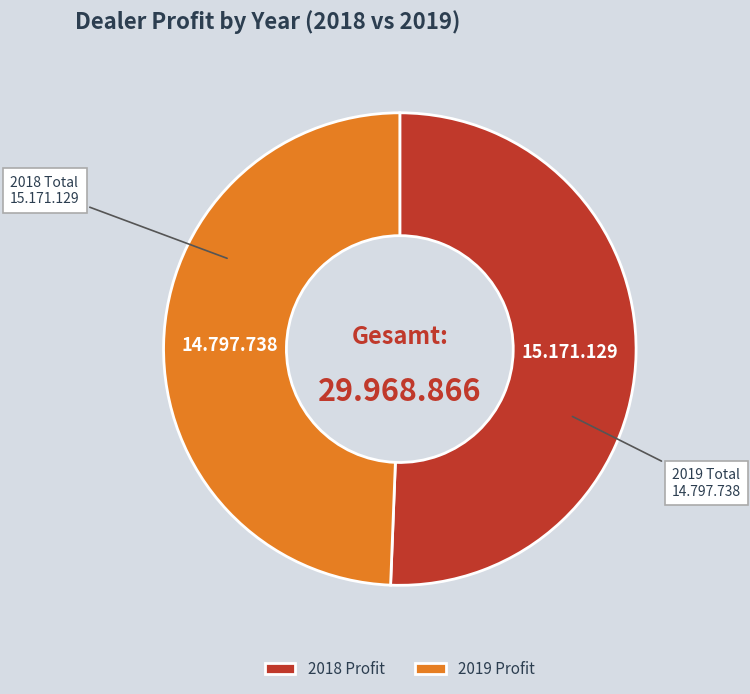

Is the sum of 2018 Profit and 2019 Profit greater than half?

Yes